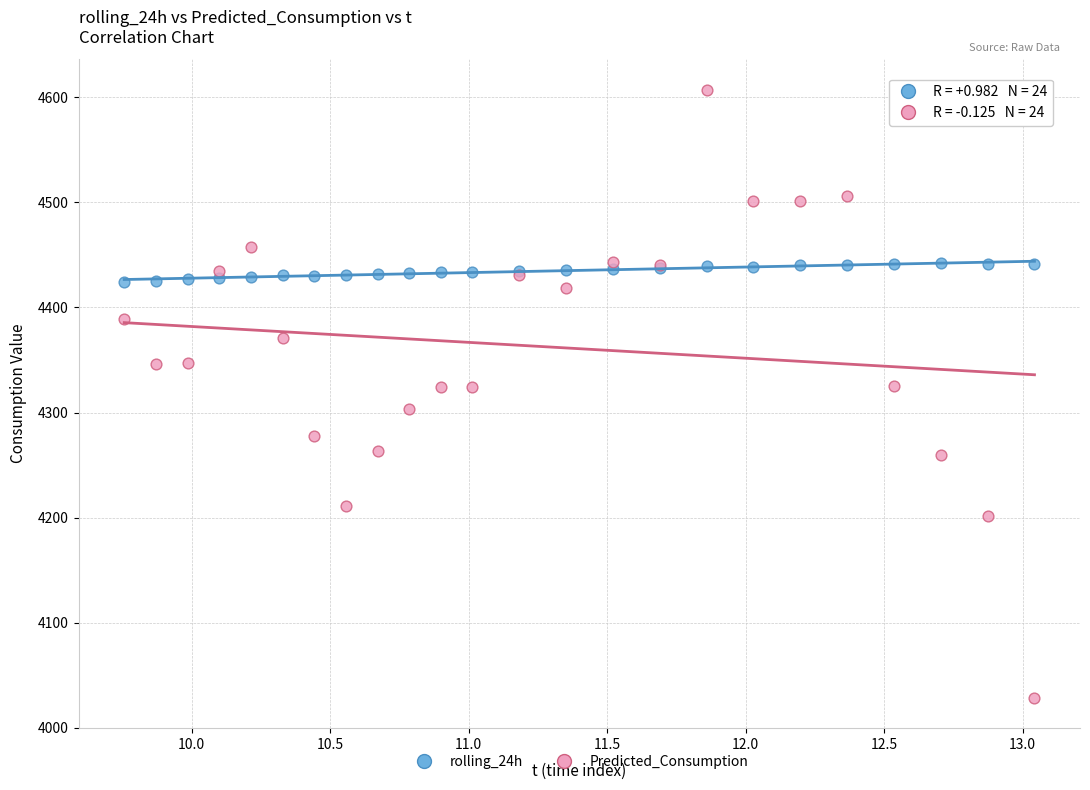

Which series reaches the minimum Y coordinate?

Predicted_Consumption